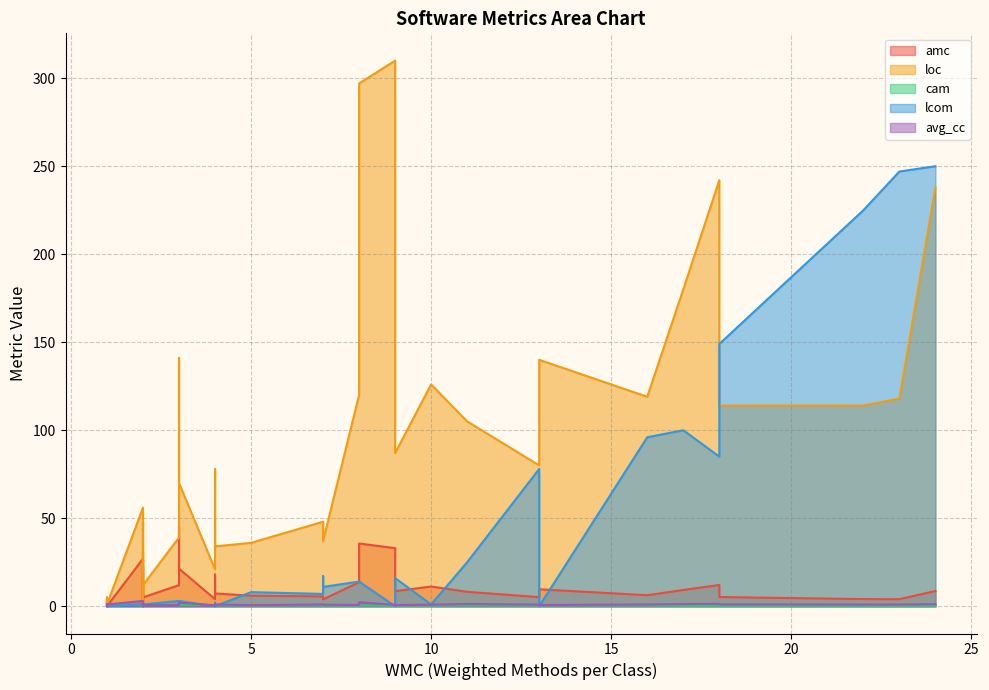

How many lines are shown in the chart?

5